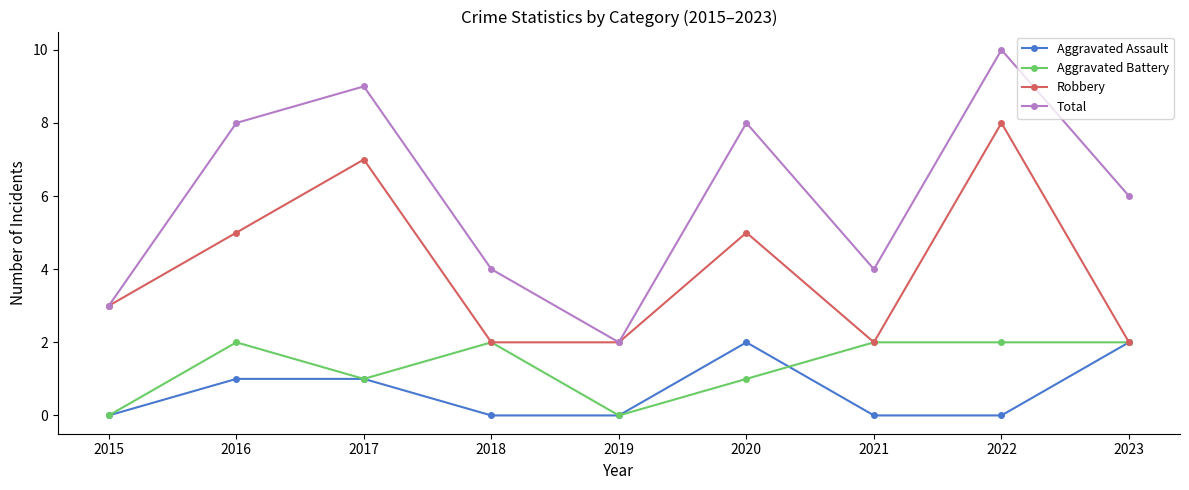

Read the Total value at 2021.

4